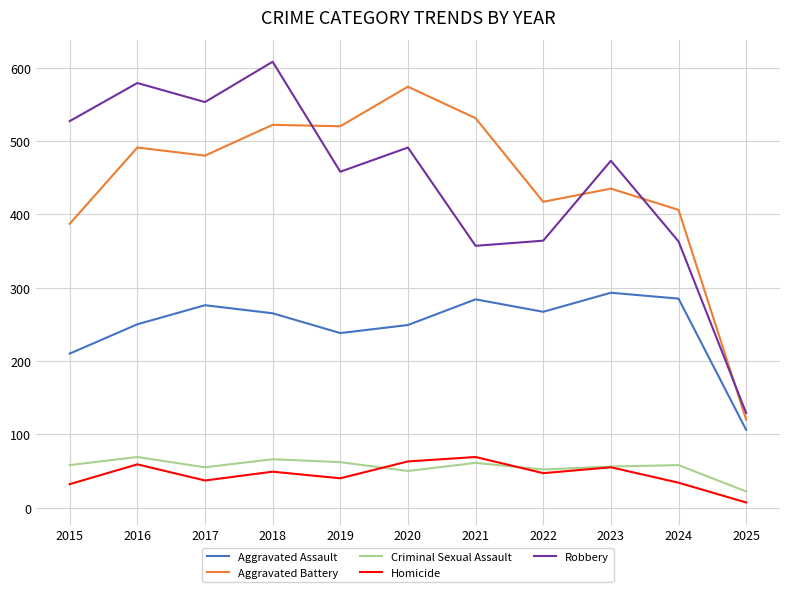

What is the approximate value of Criminal Sexual Assault at 2023?

56